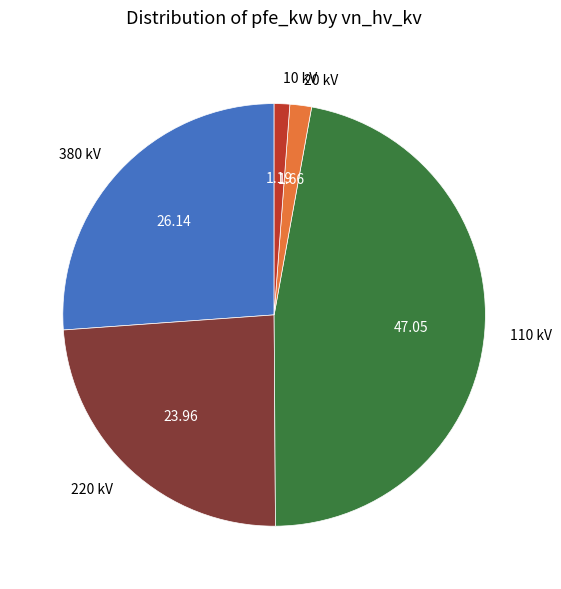

Do 220 kV and 20 kV together represent more than half of the pie?

No